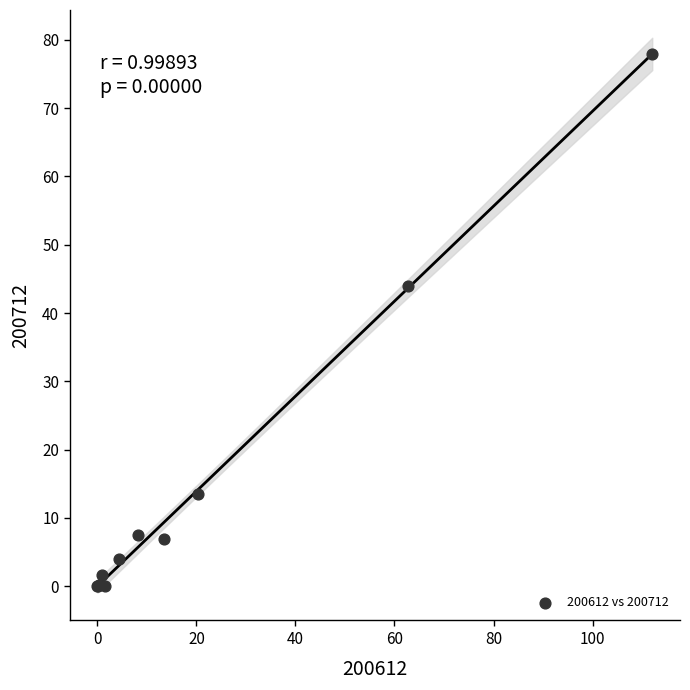

What Y value in the scatter plot is closest to 38?

44.0